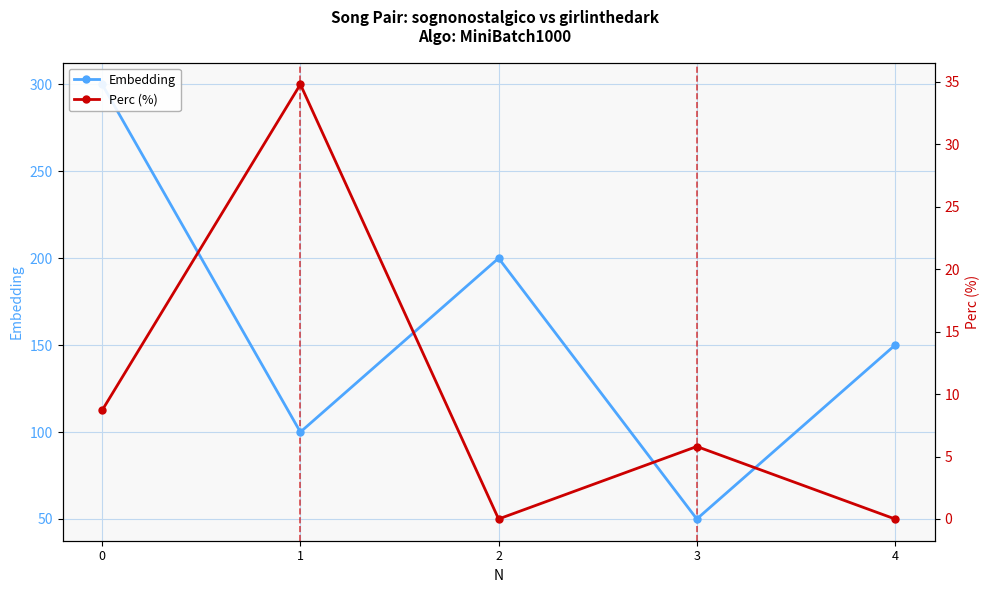

What are all the series names shown in the legend?

Embedding, Perc (%)